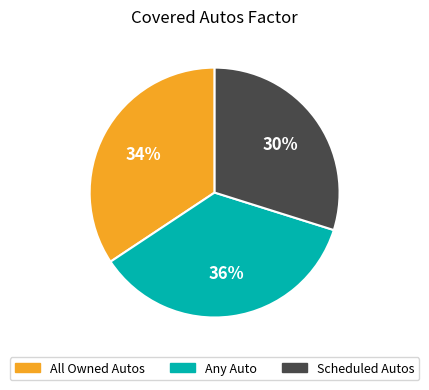

Combined, do All Owned Autos and Scheduled Autos account for over 50%?

Yes